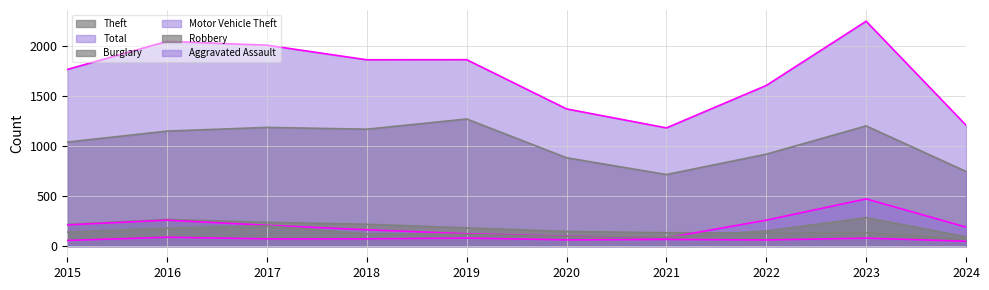

True or false: Aggravated Assault and Theft intersect in this chart.

False